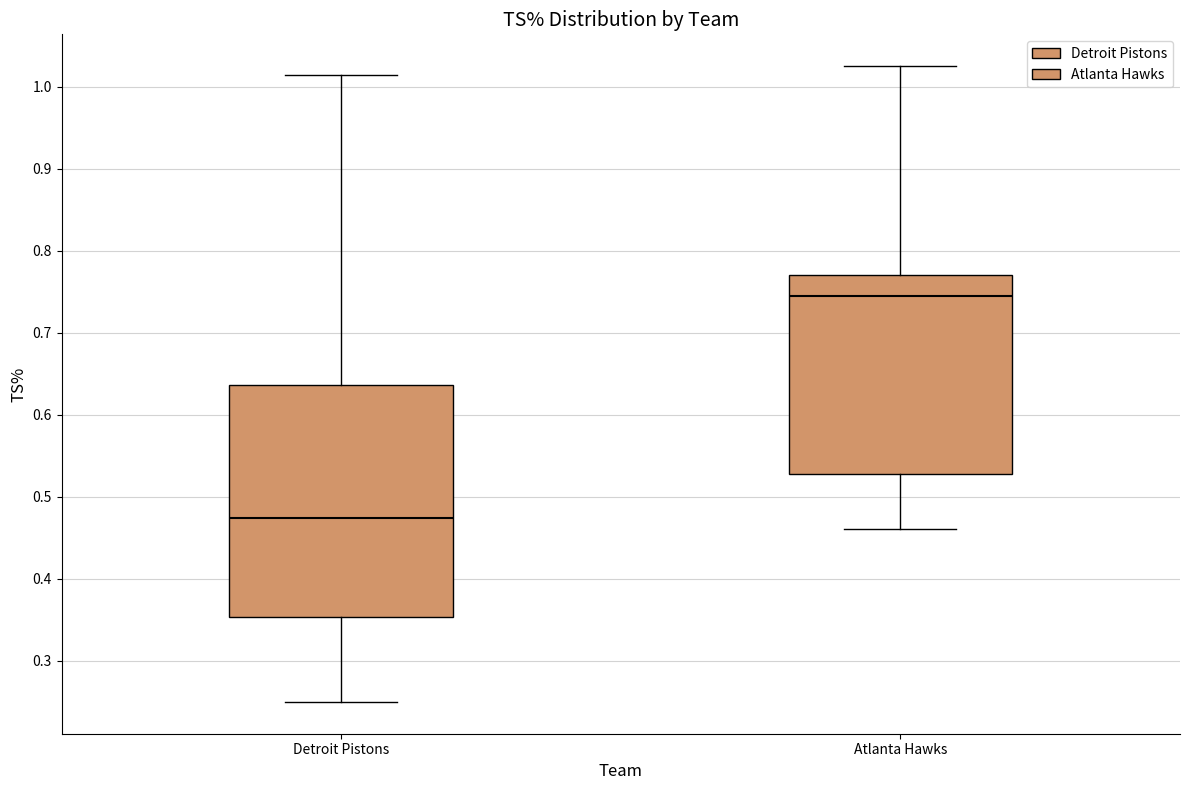

Which box has the lowest median line?

Detroit Pistons